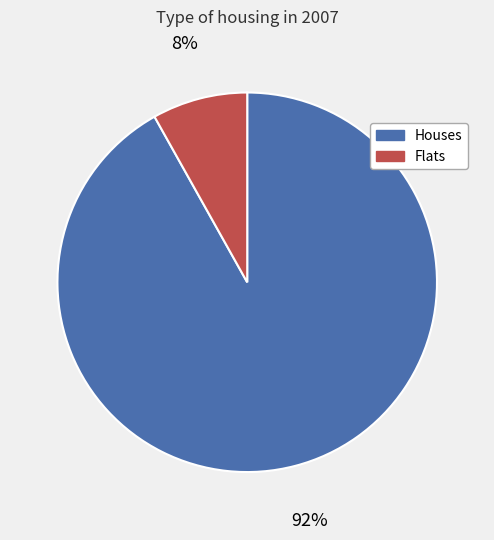

To the nearest percent, what is the average slice percentage?

50%